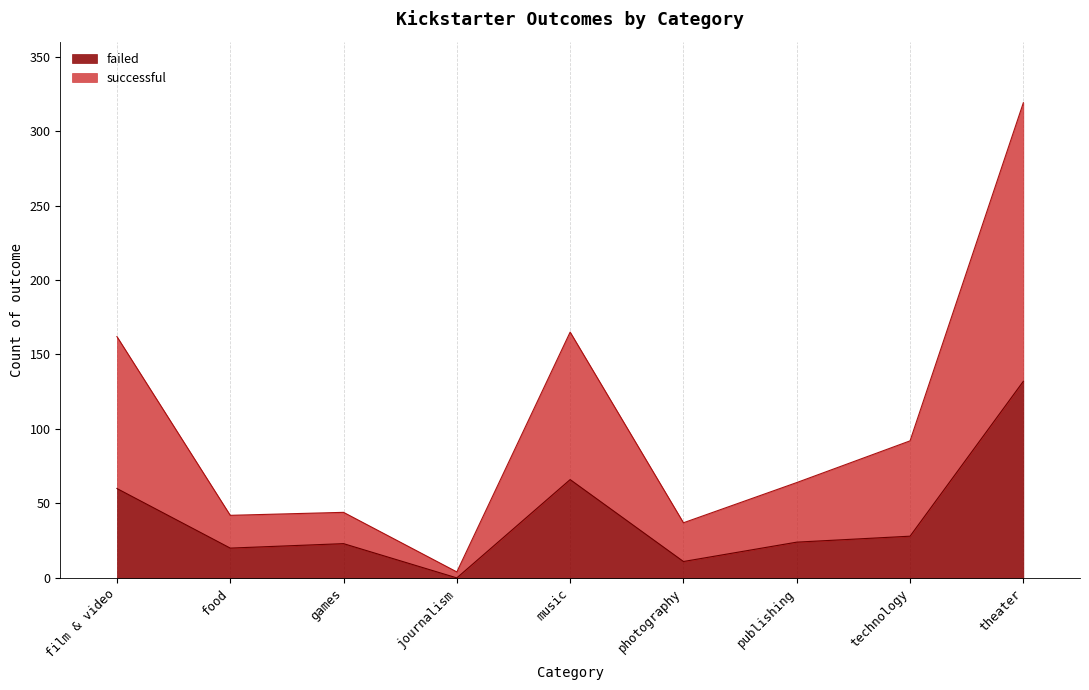

True or false: successful has more than 0 points higher than both neighbors.

True